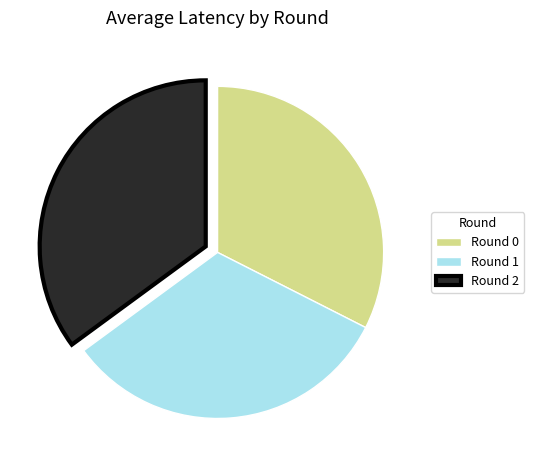

Which has a higher value, Round 2 or Round 1?

Round 2